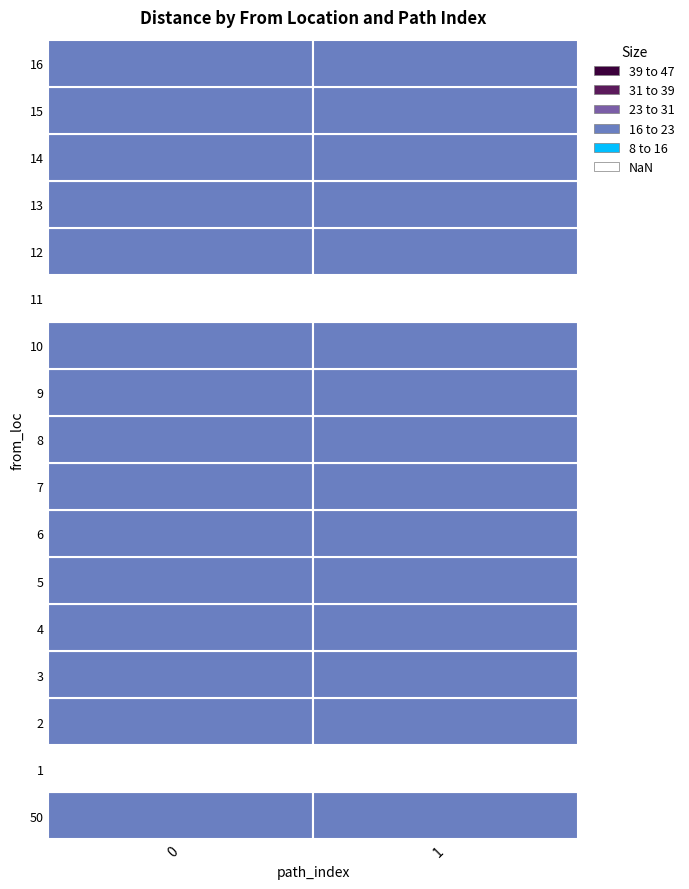

What is the difference between the 0 values at 2 and 14?

5.1